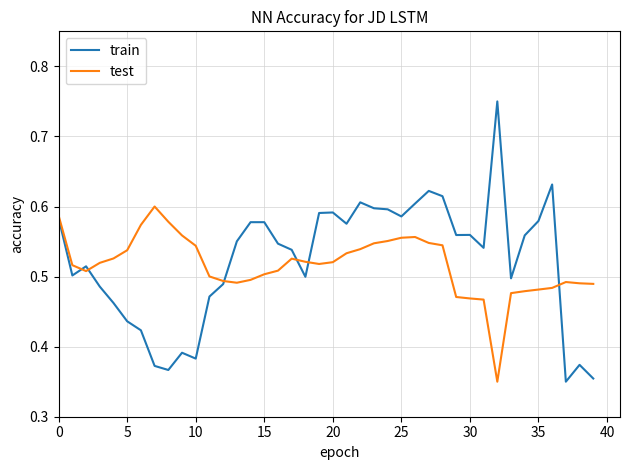

Which series has the largest range (max minus min)?

train